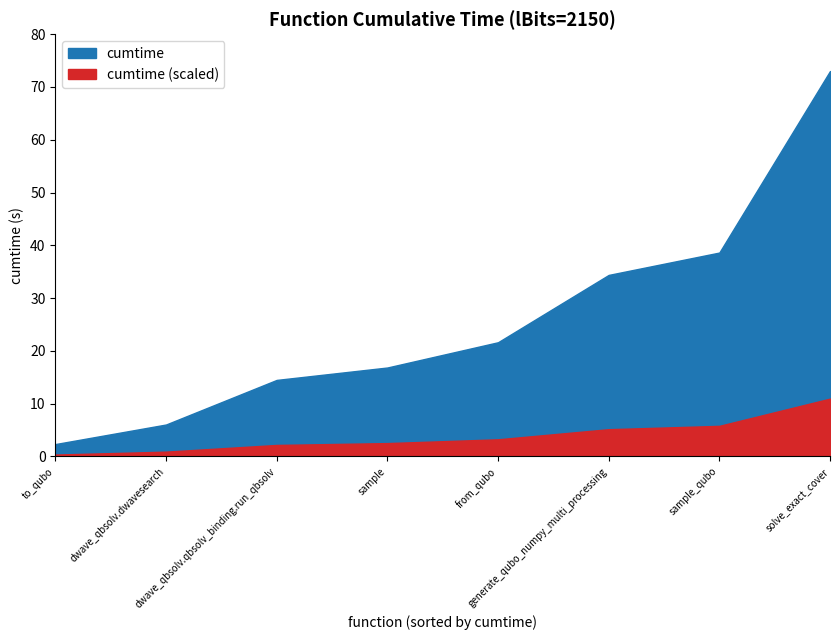

What value does the data have at from_qubo?

21.6